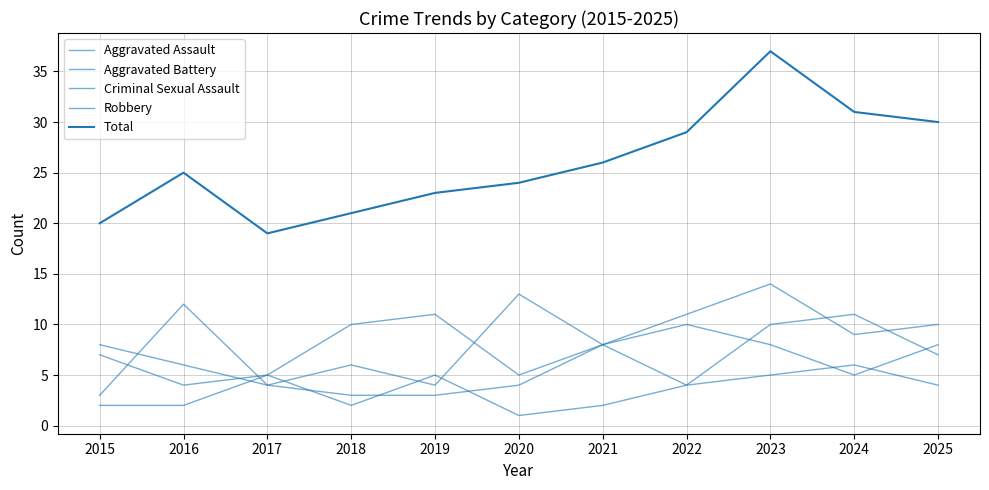

At which label does Robbery first exceed 8?

2016